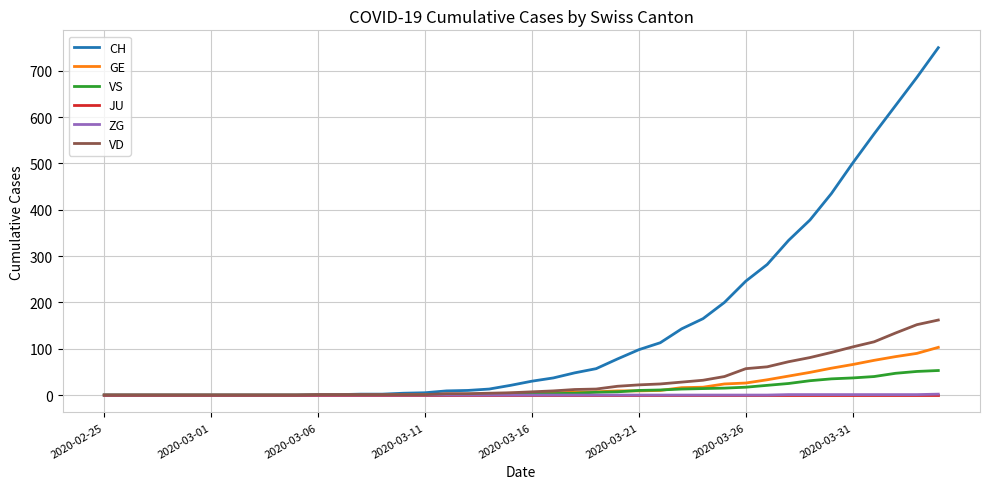

What is the highest value of the VS series?

53